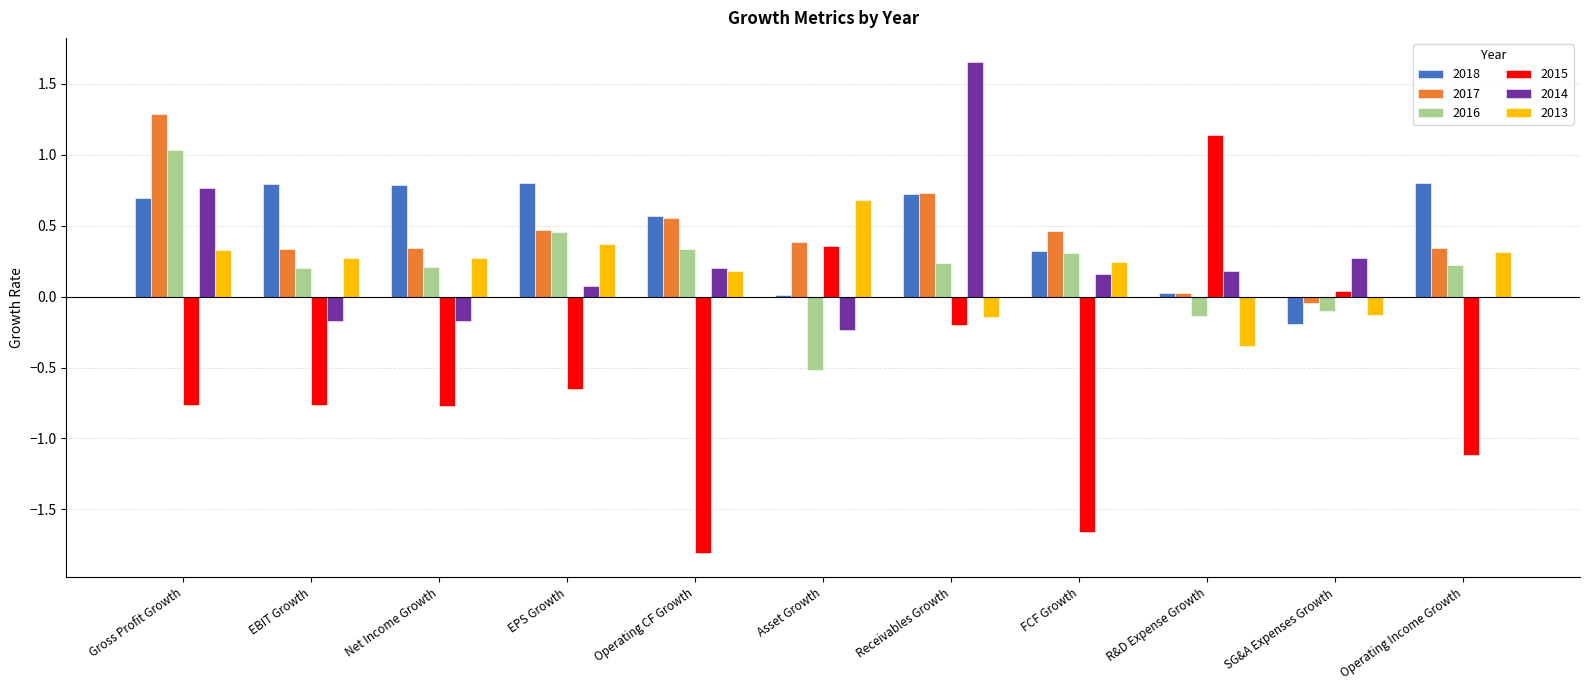

At which label does 2016 reach its peak?

Gross Profit Growth